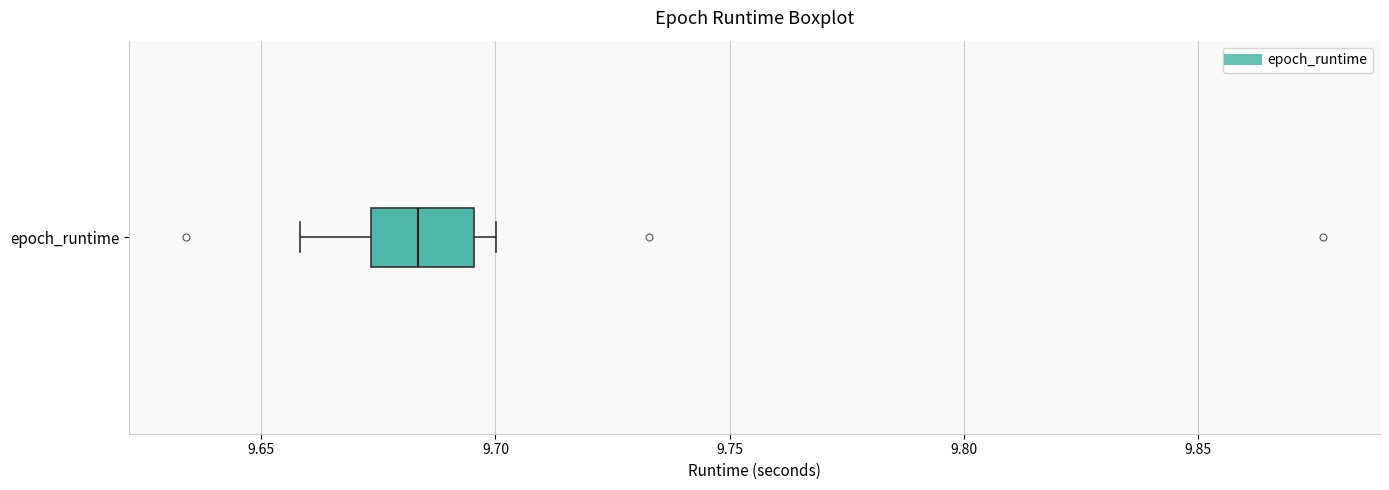

Where is the right edge of the box for epoch_runtime on the x-axis? The values are not printed on the chart, so give them approximately, as read against the axis.

9.695